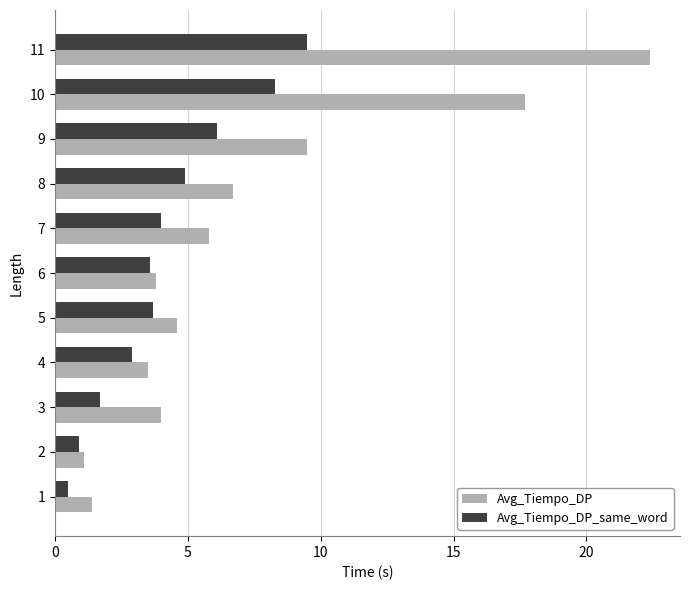

What is the difference between the maximum and minimum values in the Avg_Tiempo_DP_same_word series?

9.0